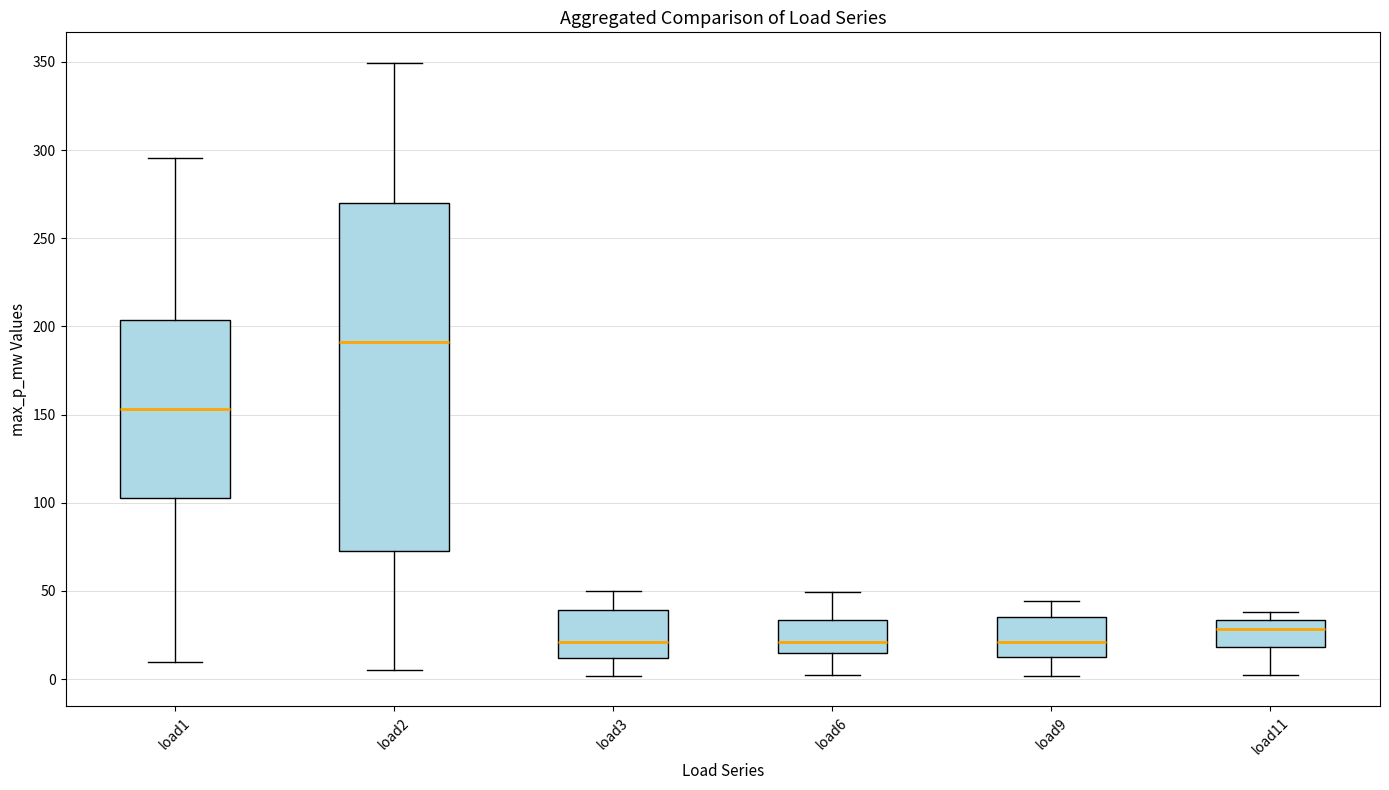

Comparing the boxes themselves (not the whiskers), which one is the tallest?

load2